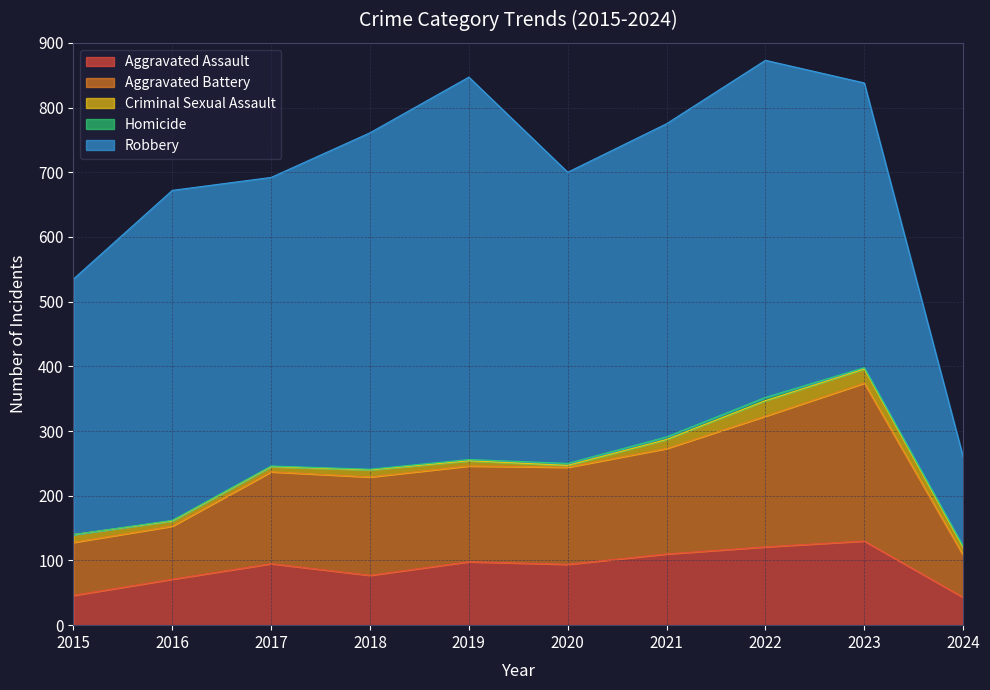

Reading right to left, transcribe all the data shown in this chart.

Aggravated Assault: 2024=43	2023=130	2022=121	2021=110	2020=94	2019=98	2018=77	2017=95	2016=71	2015=46
Aggravated Battery: 2024=65	2023=244	2022=202	2021=163	2020=150	2019=148	2018=152	2017=142	2016=82	2015=82
Criminal Sexual Assault: 2024=12	2023=22	2022=24	2021=14	2020=3	2019=8	2018=11	2017=8	2016=8	2015=12
Homicide: 2024=2	2023=2	2022=5	2021=4	2020=3	2019=2	2018=1	2017=1	2016=1	2015=0
Robbery: 2024=138	2023=440	2022=521	2021=484	2020=450	2019=591	2018=520	2017=446	2016=510	2015=395